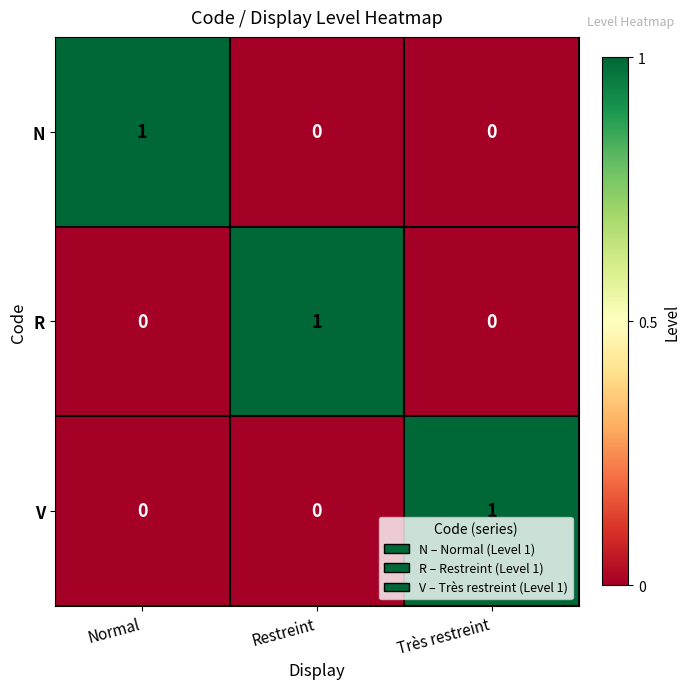

How many R values are between 0 and 1?

3